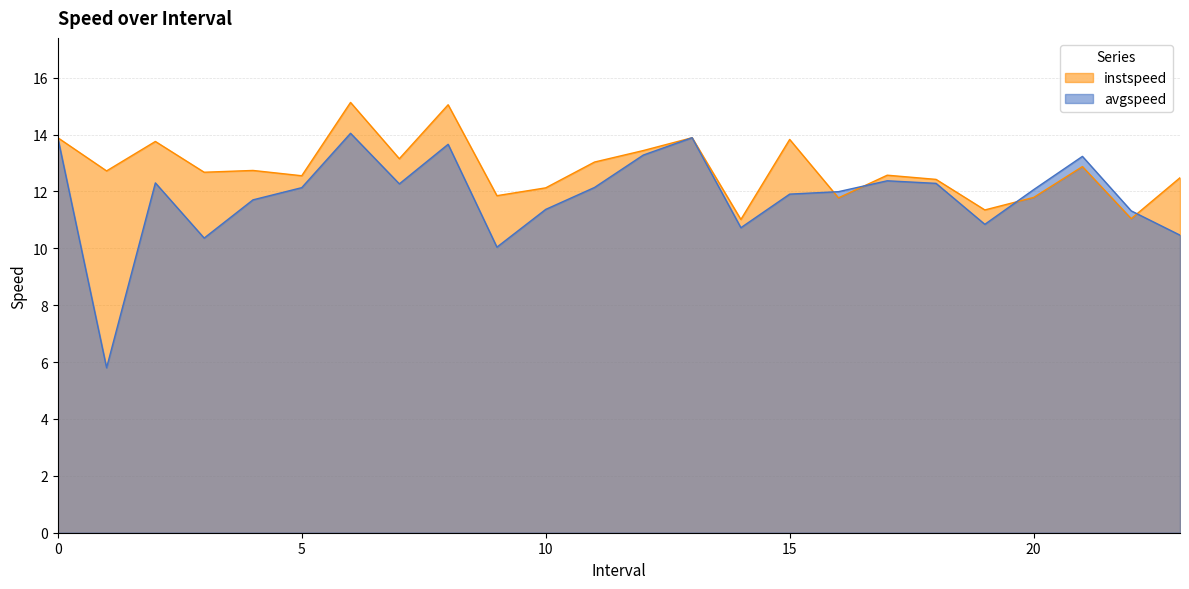

Which has a higher value, 8.0 or 23.0?

8.0